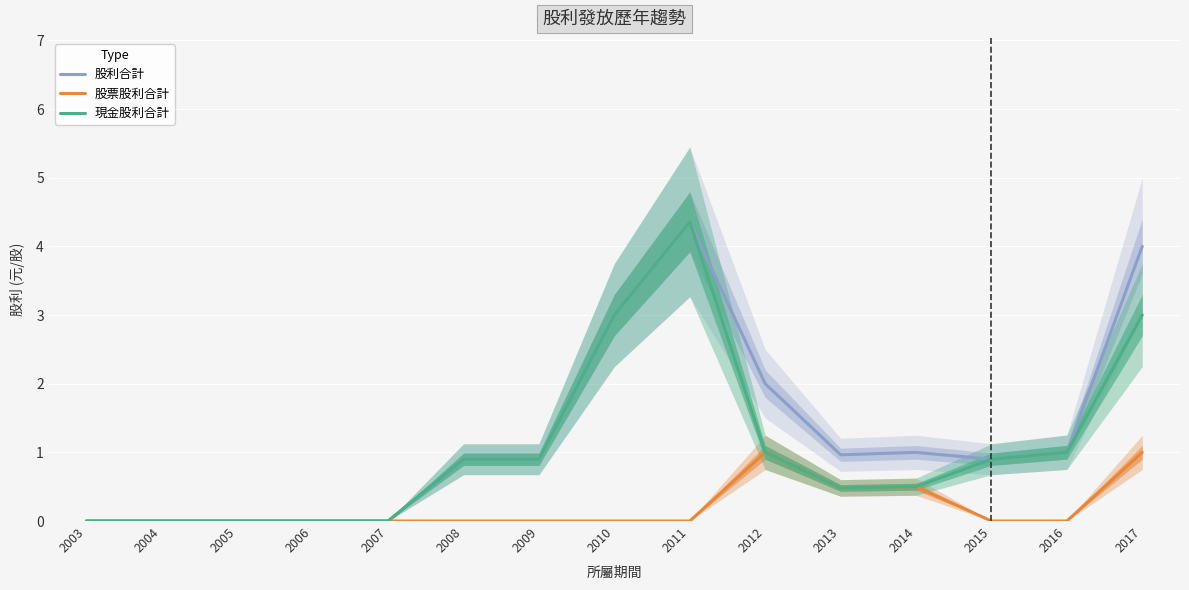

Reading left to right, list all the values displayed in this chart.

股利合計: 2003=0.0	2004=0.0	2005=0.0	2006=0.0	2007=0.0	2008=0.9	2009=0.9	2010=3.0	2011=4.4	2012=2.0	2013=1.0	2014=1.0	2015=0.9	2016=1.0	2017=4.0
股票股利合計: 2003=0.0	2004=0.0	2005=0.0	2006=0.0	2007=0.0	2008=0.0	2009=0.0	2010=0.0	2011=0.0	2012=1.0	2013=0.5	2014=0.5	2015=0.0	2016=0.0	2017=1.0
現金股利合計: 2003=0.0	2004=0.0	2005=0.0	2006=0.0	2007=0.0	2008=0.9	2009=0.9	2010=3.0	2011=4.4	2012=1.0	2013=0.5	2014=0.5	2015=0.9	2016=1.0	2017=3.0